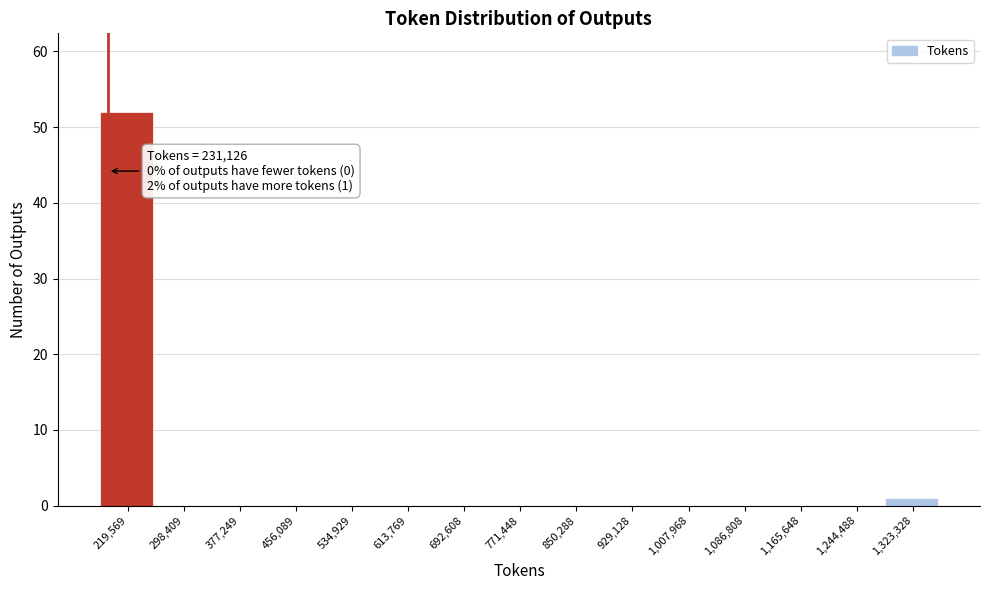

Reading right to left, list all the values displayed in this chart.

1,323,328=1	1,244,488=0	1,165,648=0	1,086,808=0	1,007,968=0	929,128=0	850,288=0	771,448=0	692,608=0	613,769=0	534,929=0	456,089=0	377,249=0	298,409=0	219,569=52